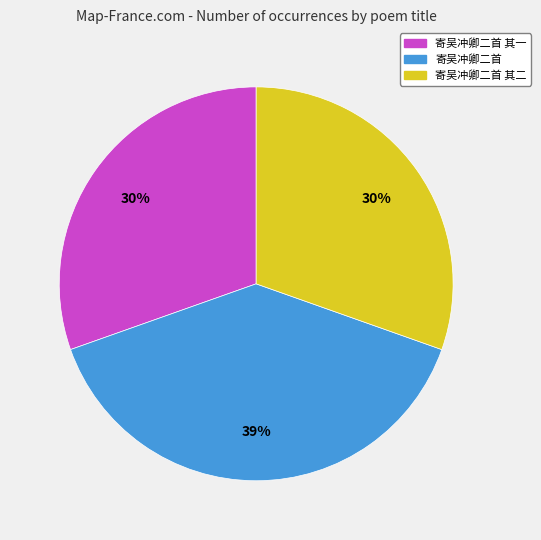

What percentage is the 寄吴冲卿二首 其二 slice, to the nearest percent?

30%